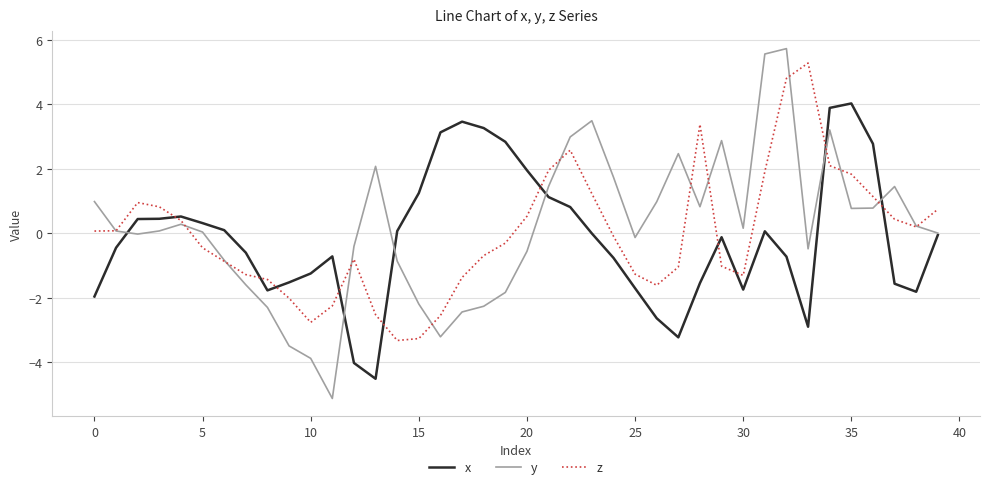

True or false: z and x cross at least once.

True